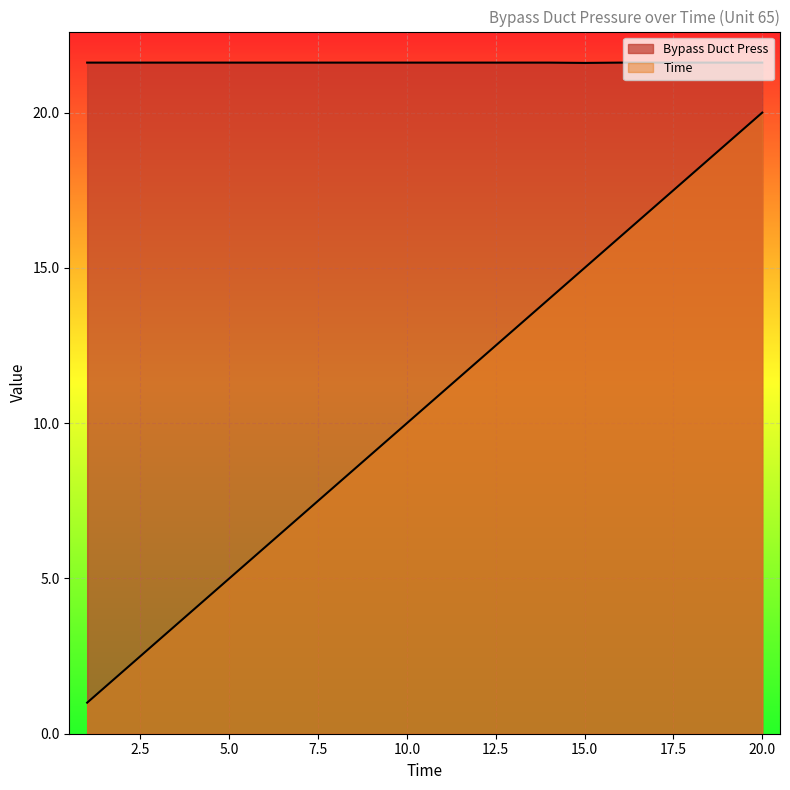

What is the minimum value shown in the chart?

1.0